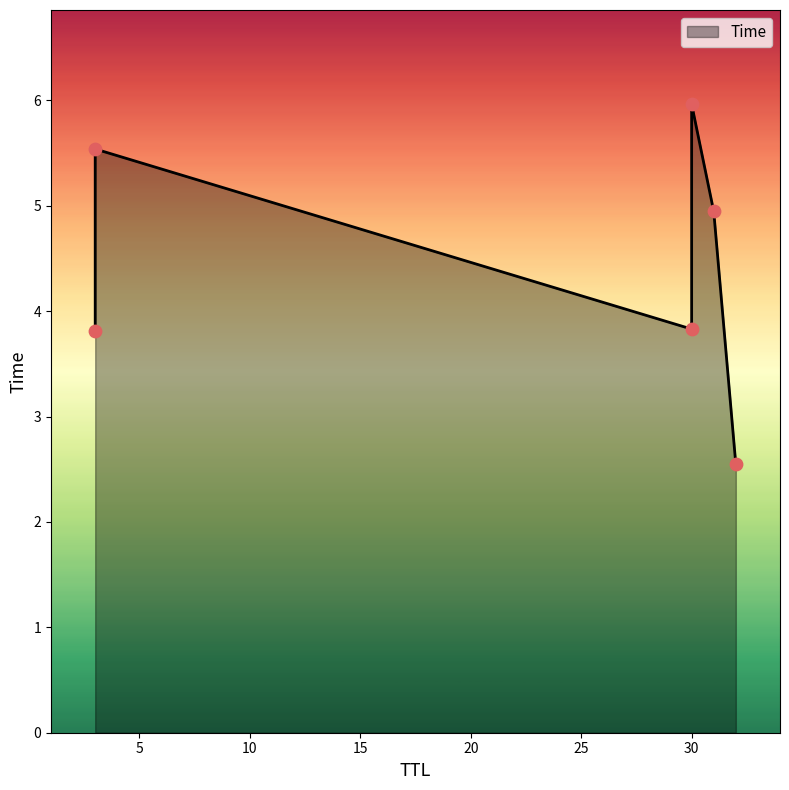

Between 30 and 30, which is larger?

30